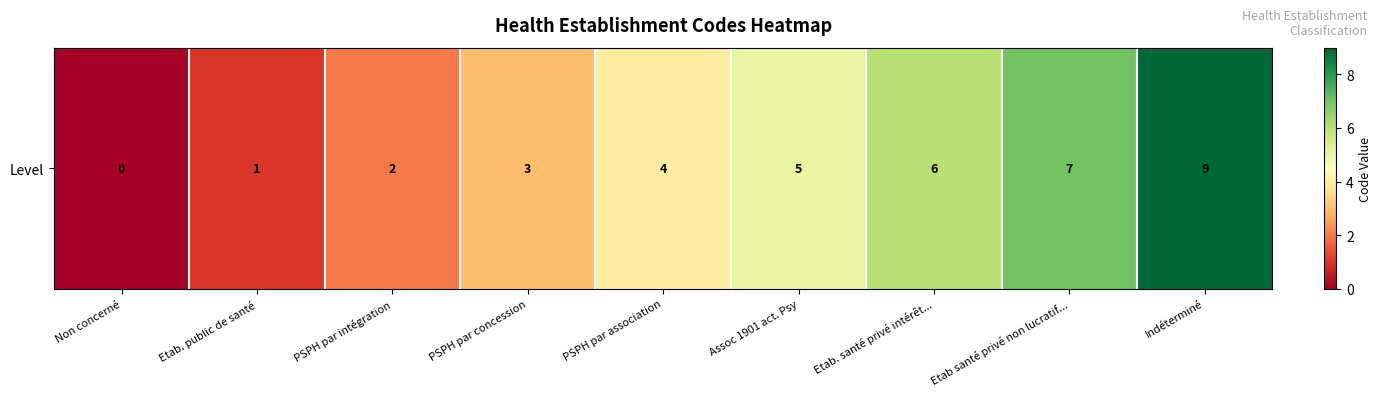

Reading left to right, extract all data points from this chart.

Non concerné=0	Etab. public de santé=1	PSPH par intégration=2	PSPH par concession=3	PSPH par association=4	Assoc 1901 act. Psy=5	Etab. santé privé intérêt...=6	Etab santé privé non lucratif...=7	Indéterminé=9